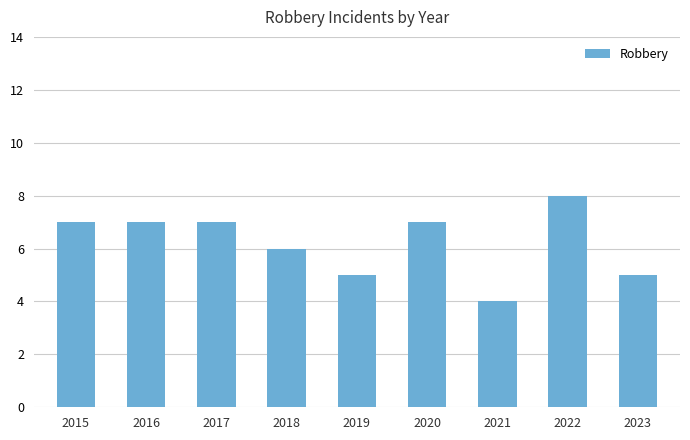

The chart shows a value of 3 at 2023. True or false?

False